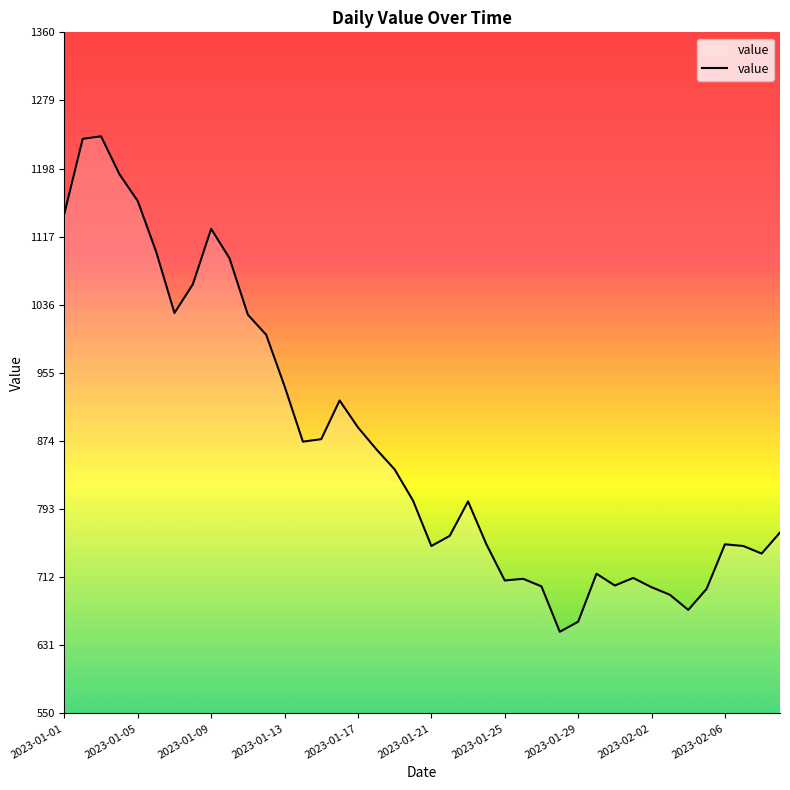

What is the difference between the maximum and minimum values?

589